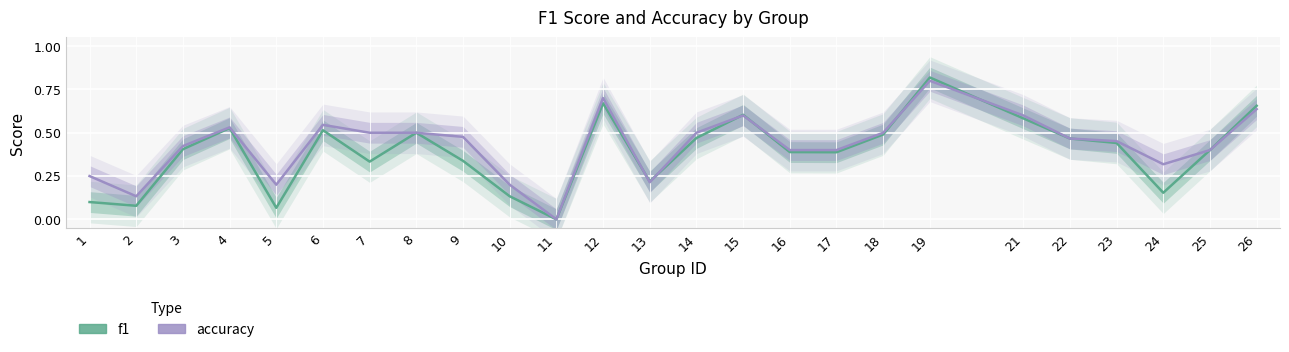

What is the greatest value displayed?

0.8